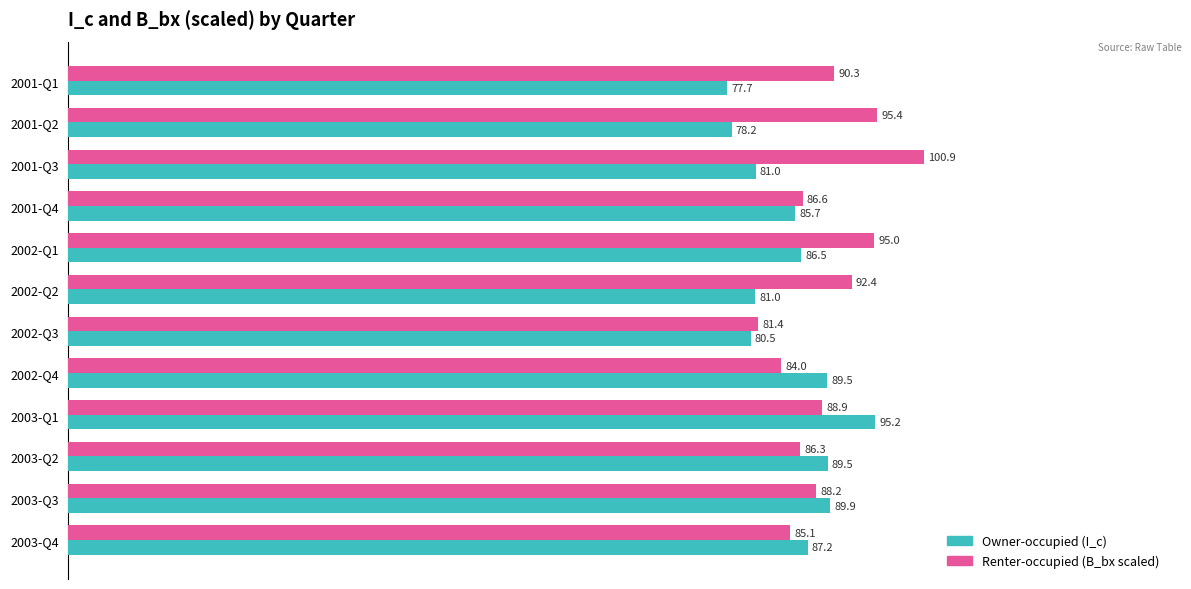

What is the maximum value shown in the chart?

100.9